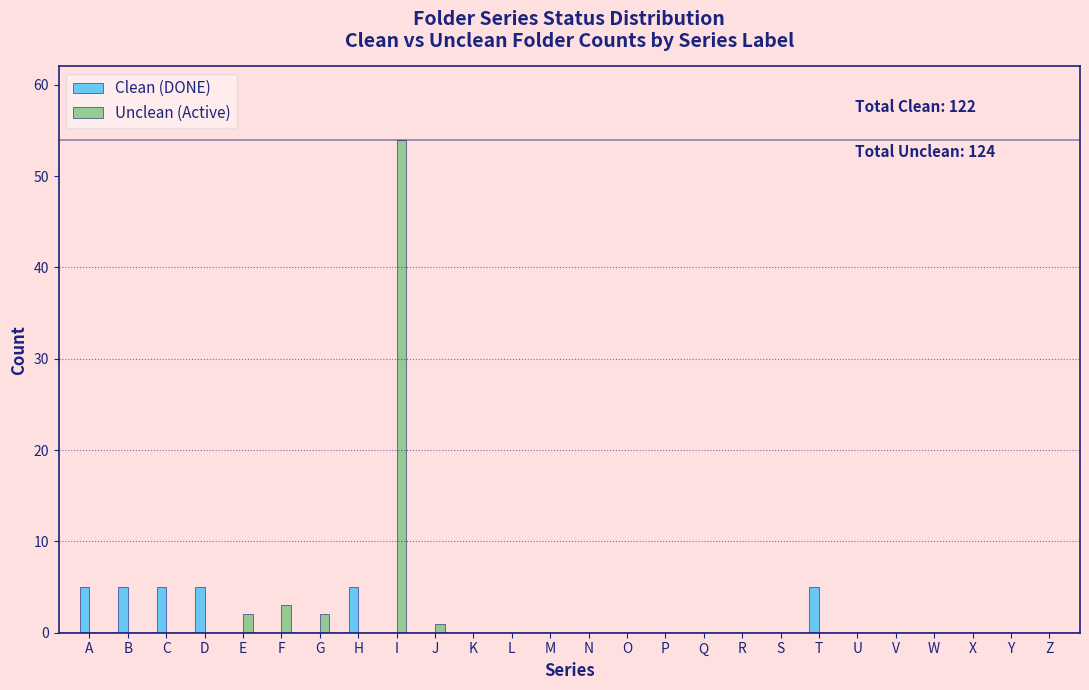

Reading left to right, list all the values displayed in this chart.

Clean (DONE): A=5	B=5	C=5	D=5	E=0	F=0	G=0	H=5	I=0	J=0	K=0	L=0	M=0	N=0	O=0	P=0	Q=0	R=0	S=0	T=5	U=0	V=0	W=0	X=0	Y=0	Z=0
Unclean (Active): A=0	B=0	C=0	D=0	E=2	F=3	G=2	H=0	I=54	J=1	K=0	L=0	M=0	N=0	O=0	P=0	Q=0	R=0	S=0	T=0	U=0	V=0	W=0	X=0	Y=0	Z=0